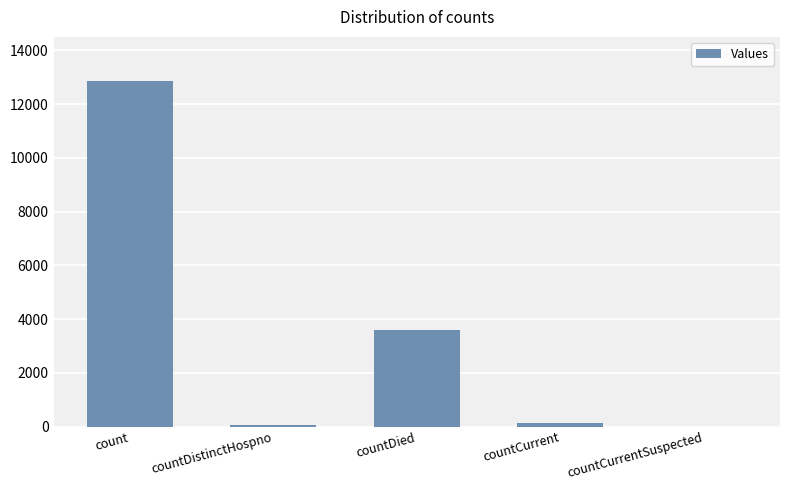

Where does the data first go above 112?

count